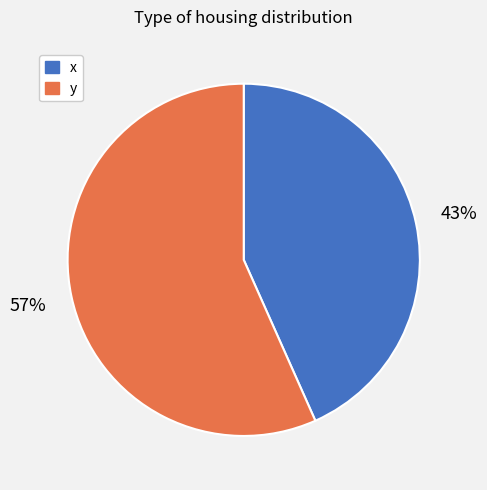

Which slice is the largest?

y